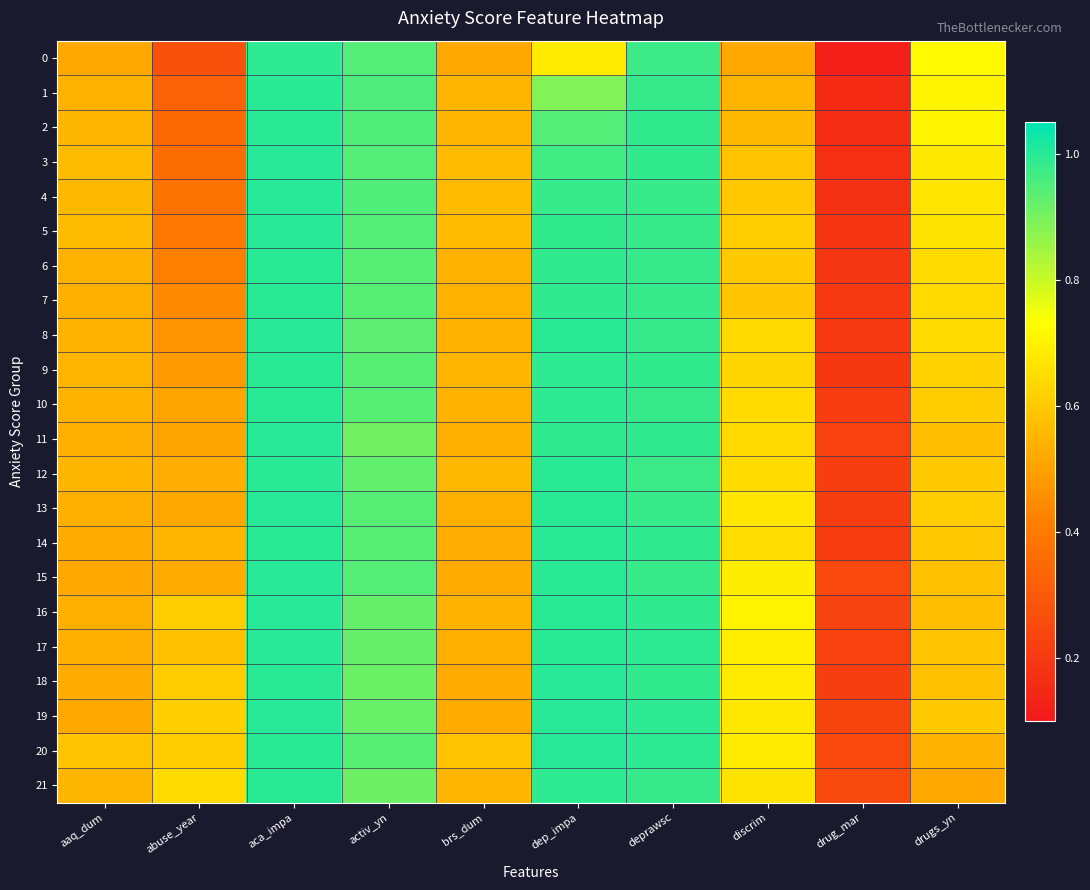

Rank the series by their maximum value, from highest to lowest.

11, 13, 17, 19, 20, 3, 15, 16, 18, 4, 5, 8, 10, 14, 6, 7, 21, 2, 12, 9, 1, 0